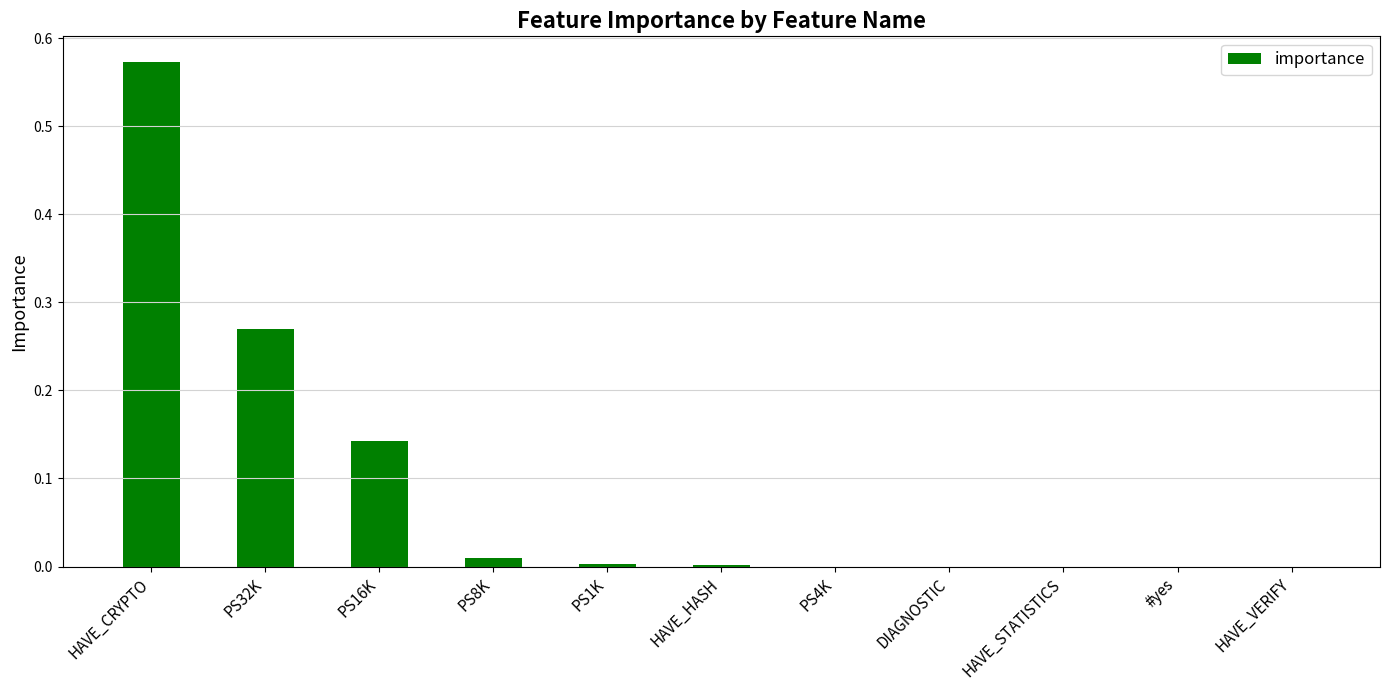

Between PS8K and HAVE_CRYPTO, which is larger?

HAVE_CRYPTO